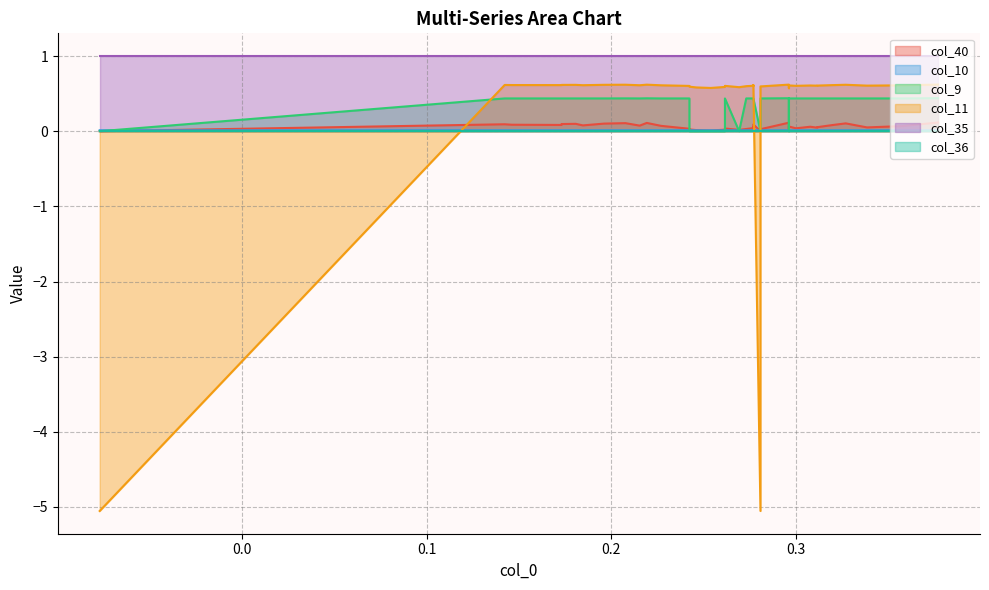

What is the value of the col_9 point at the 24th from the left?

0.4